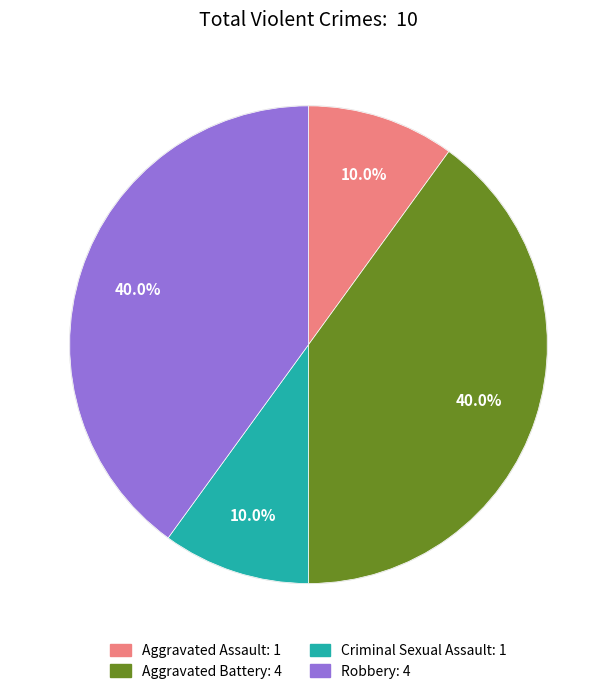

To the nearest percent, what is the average slice percentage?

25%